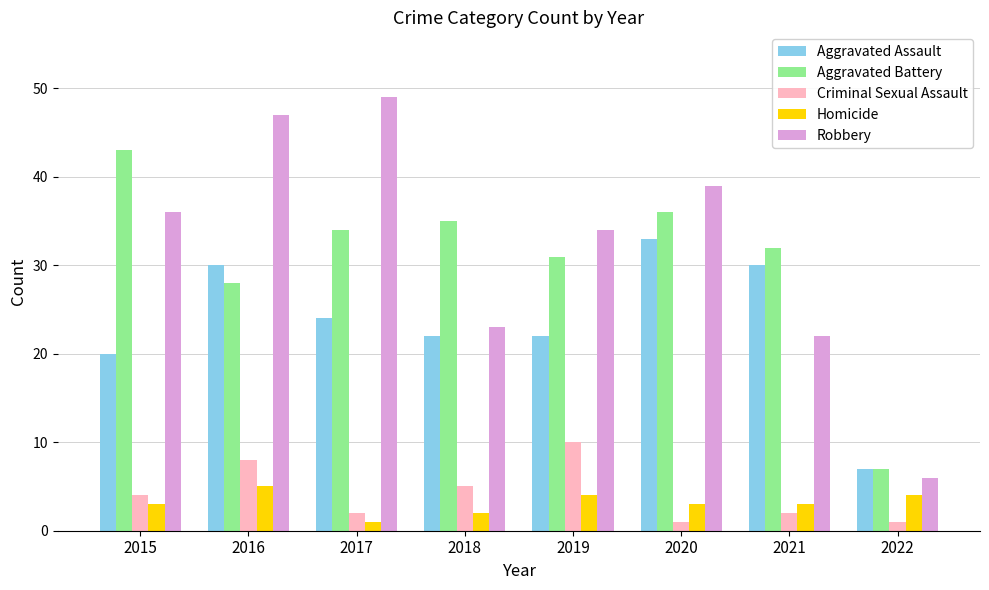

List the series in order of their peak value, lowest first.

Homicide, Criminal Sexual Assault, Aggravated Assault, Aggravated Battery, Robbery